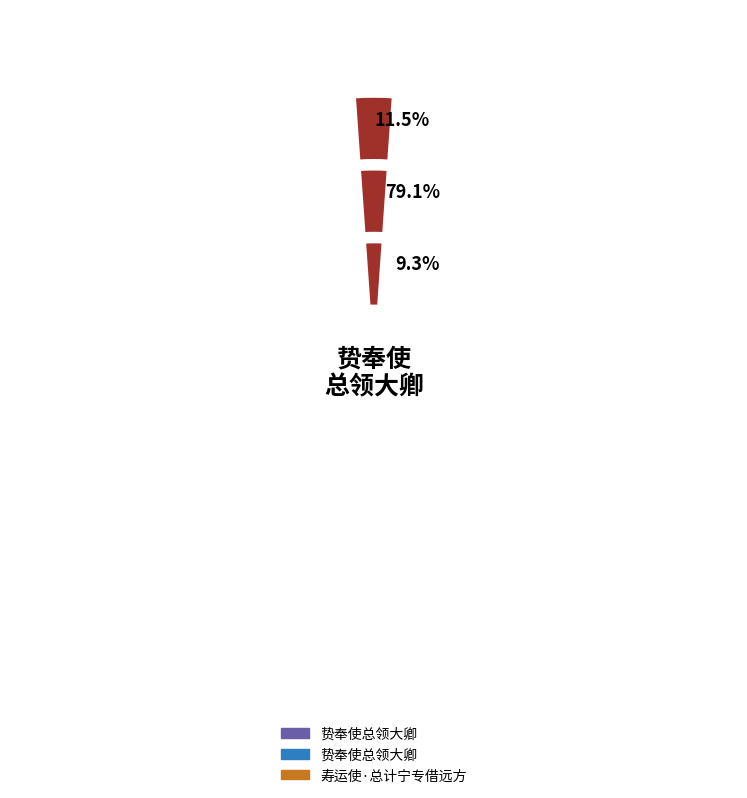

Count the number of slices in the pie.

3